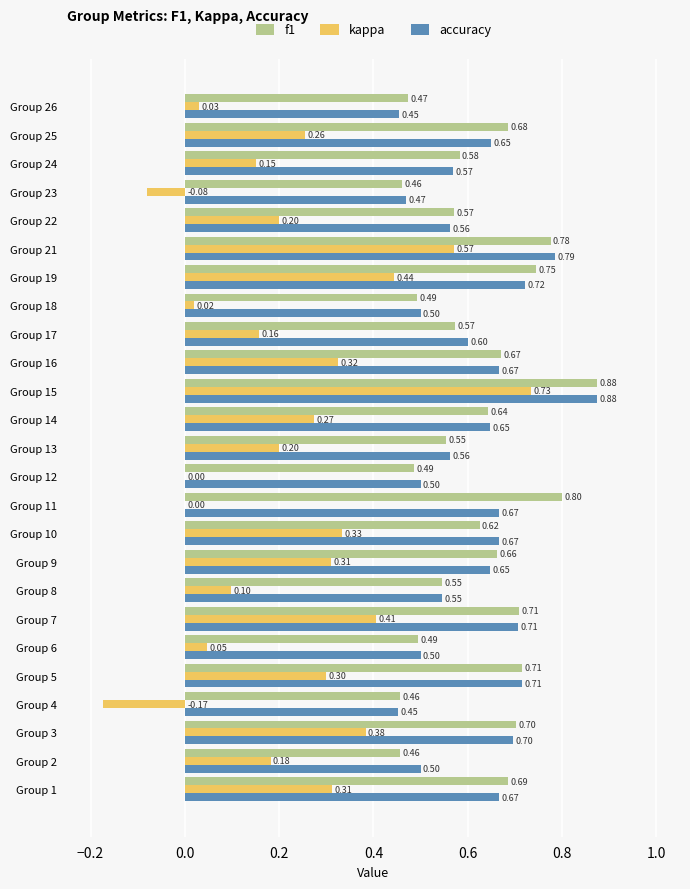

How many series are shown in this chart?

3